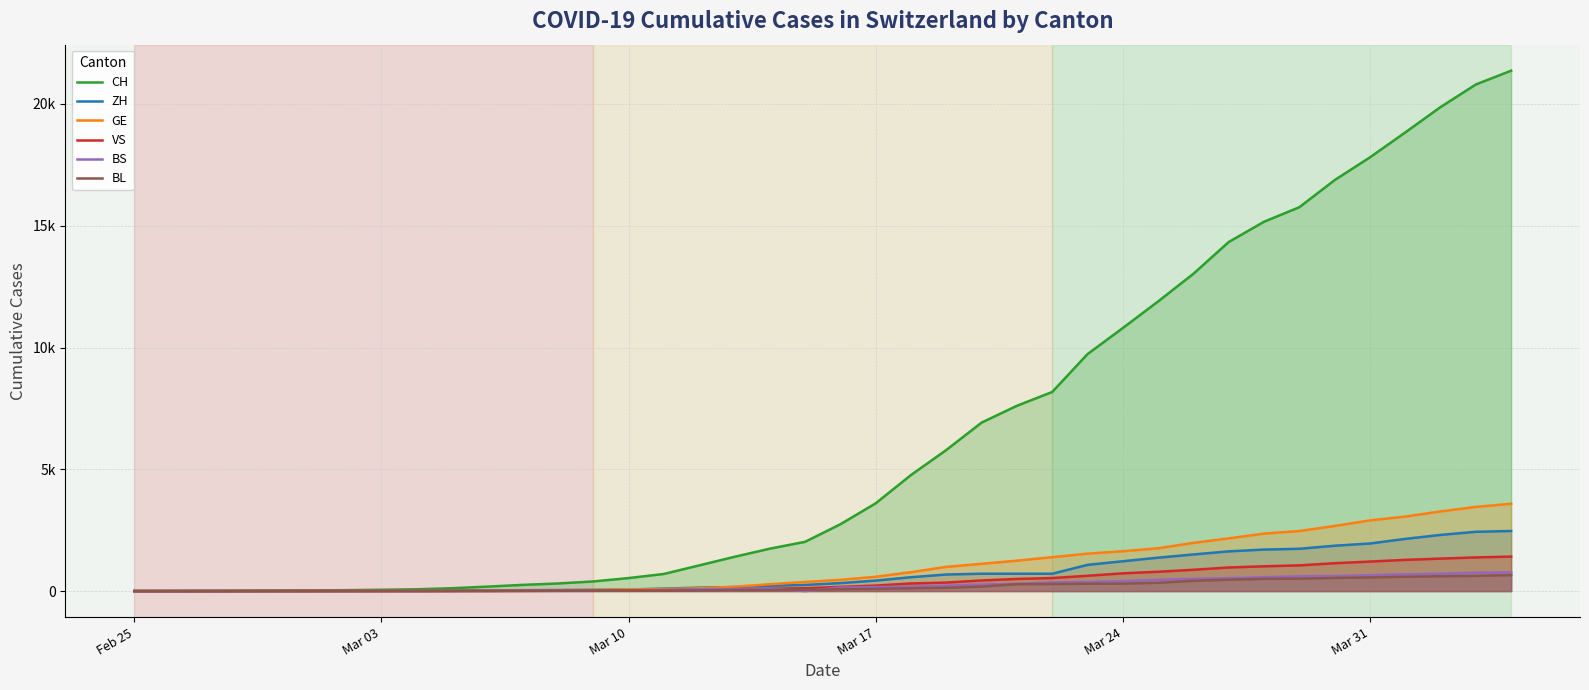

Is the value of VS at Mar 31 greater than the value of CH at Feb 25?

Yes